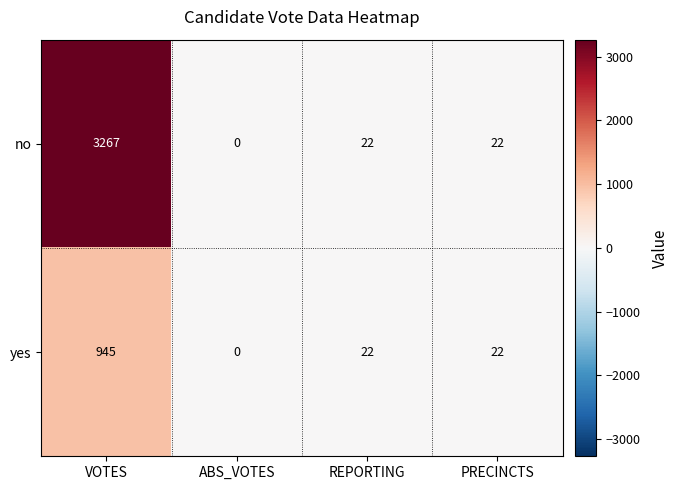

Rank the series by their maximum value, from highest to lowest.

no, yes